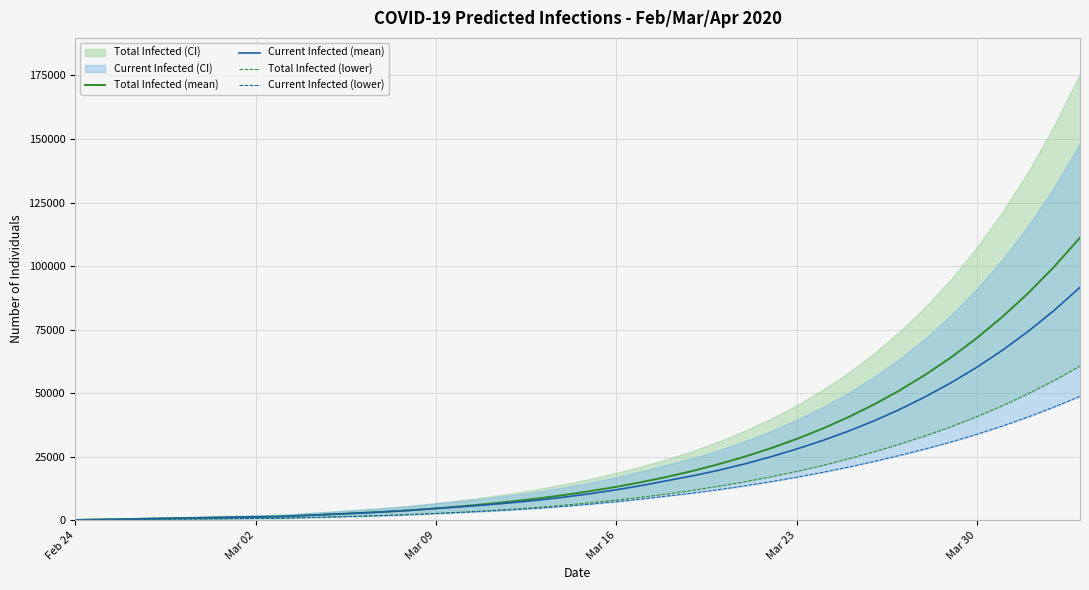

What is the value of the Current Infected (lower) point at the 36th from the left?

33874